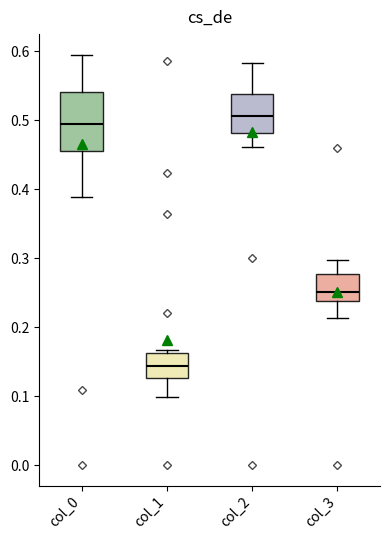

Reading left to right, transcribe this box plot: for each box, give where its median line is, the range the box spans, and where its two whiskers end, as read against the y-axis. The values are not printed on the chart, so give them approximately, as read against the axis.

col_0: median 0.49, box 0.46 to 0.54, whiskers 0.39 to 0.60
col_1: median 0.14, box 0.13 to 0.16, whiskers 0.10 to 0.17
col_2: median 0.51, box 0.48 to 0.54, whiskers 0.46 to 0.58
col_3: median 0.25, box 0.24 to 0.28, whiskers 0.21 to 0.30